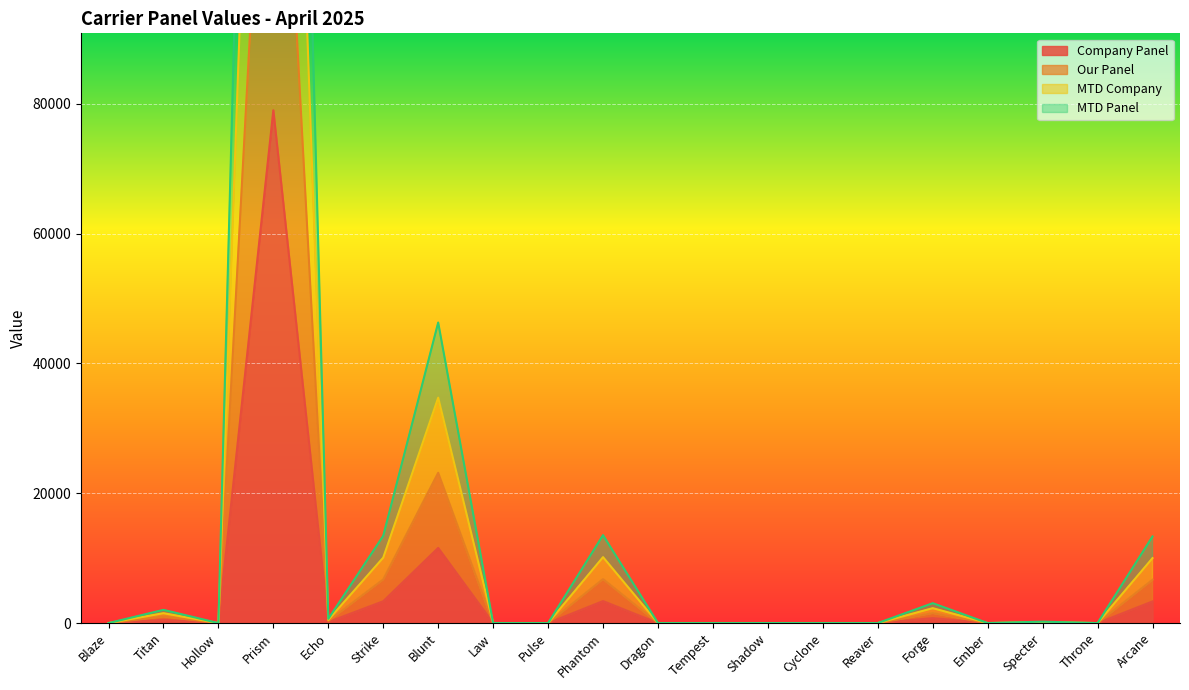

What is the difference between the maximum and minimum values in the MTD Panel series?

316020.4